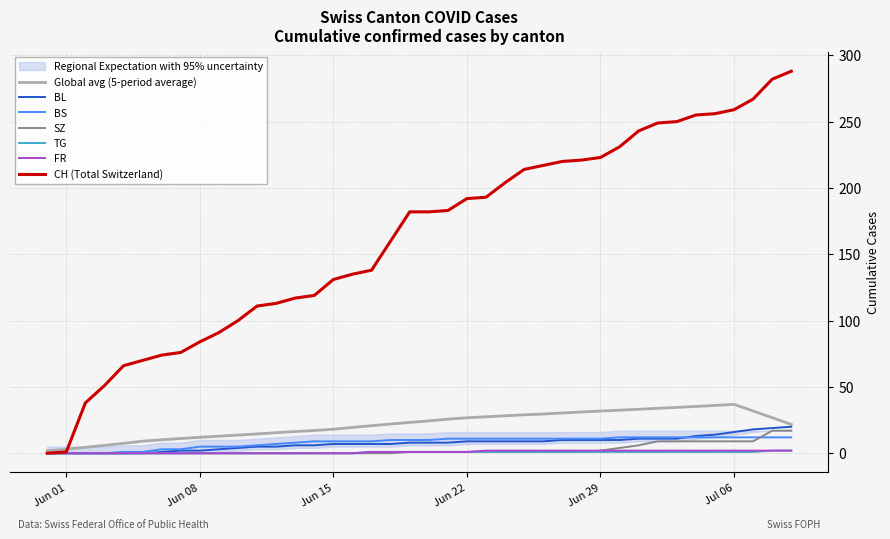

The value of CH at 35 is 88. True or false?

False